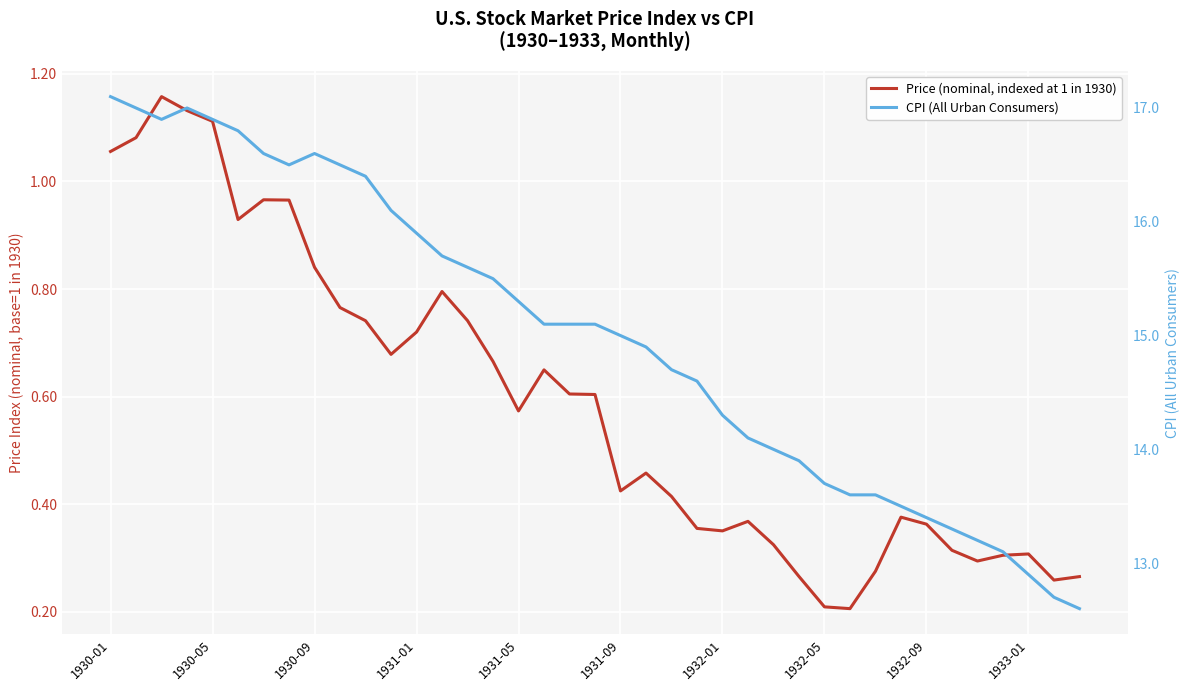

How many categories are shown in the chart?

39